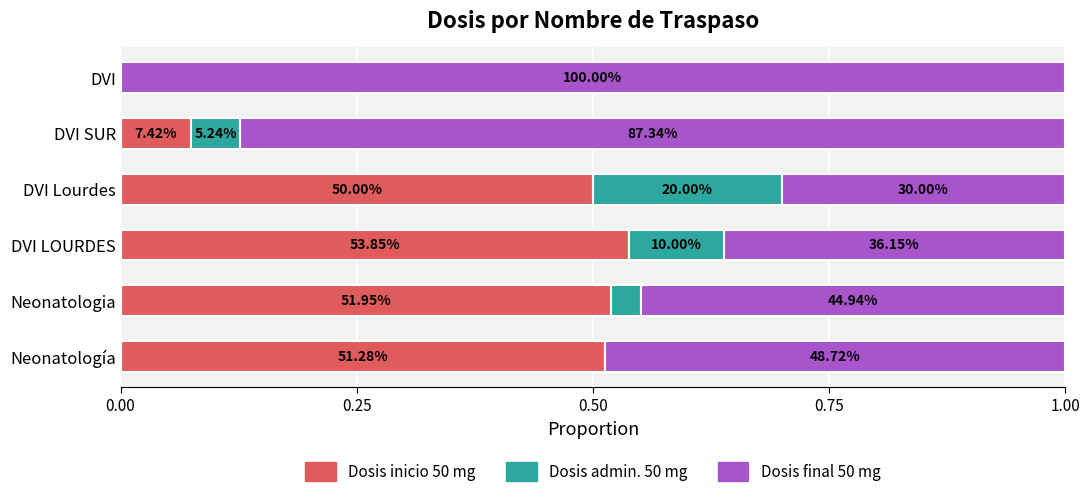

What are all the series names shown in the legend?

Dosis inicio 50 mg, Dosis admin. 50 mg, Dosis final 50 mg